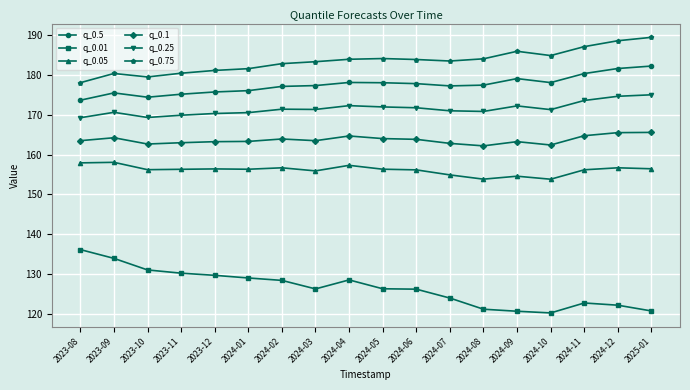

True or false: q_0.25 and q_0.01 cross at least once.

False